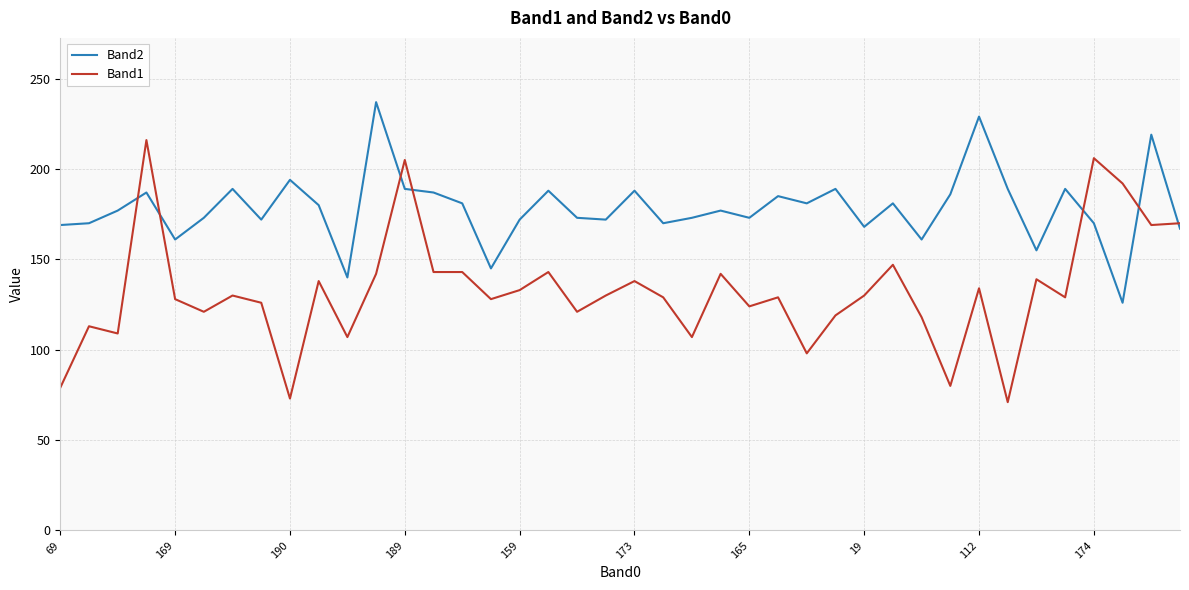

List the series in order of their peak value, lowest first.

Band1, Band2